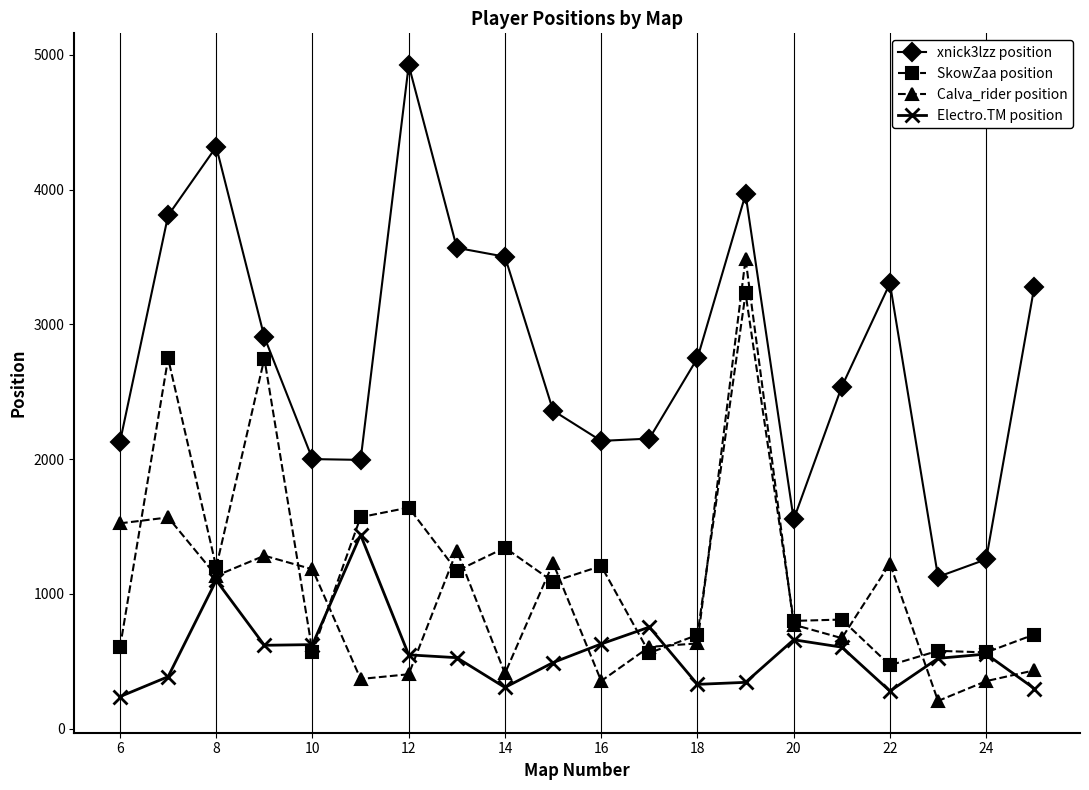

Which series has the widest spread of values?

xnick3lzz position